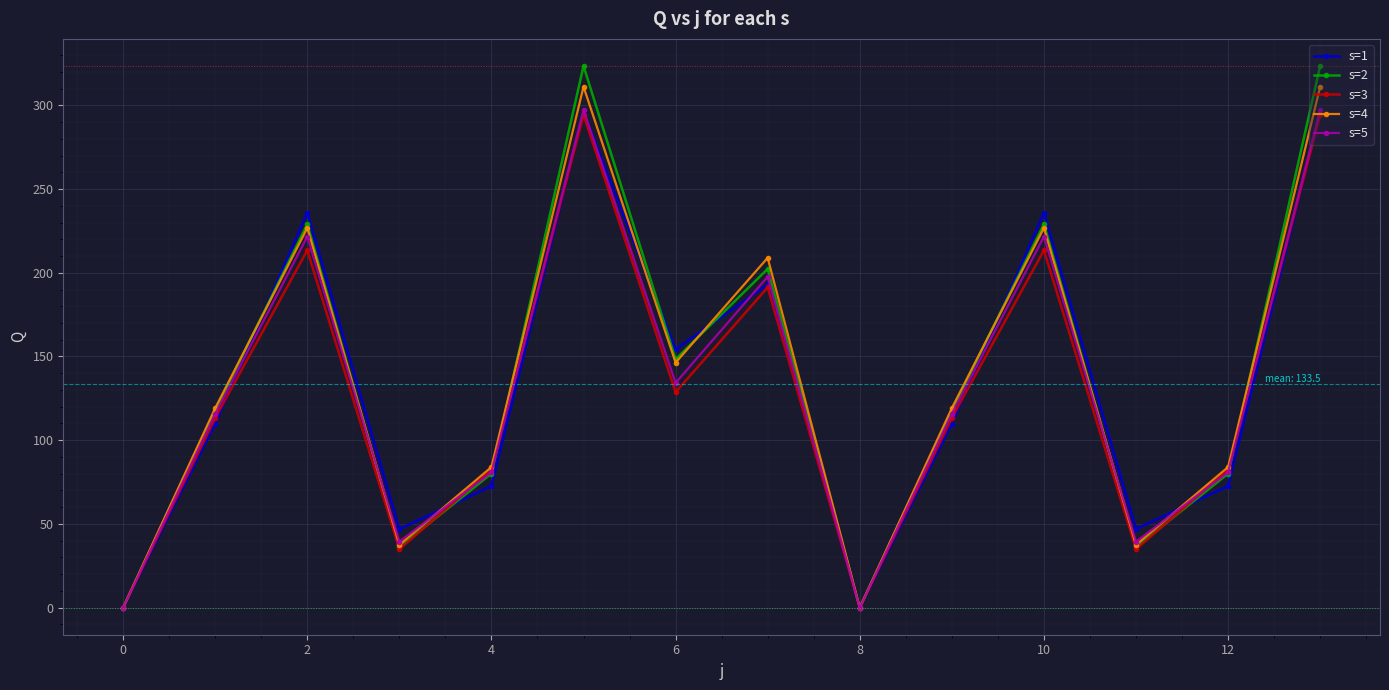

Which series has the largest range (max minus min)?

s=2